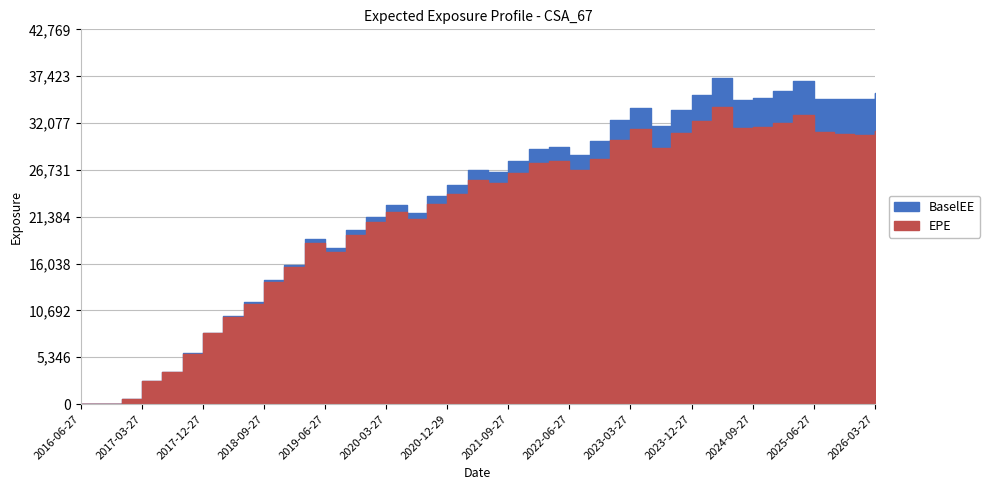

Reading right to left, extract all data points from this chart.

EPE: 2026-03-27=31133.7	2025-12-29=30706.5	2025-09-29=30852.4	2025-06-27=31030.3	2025-03-27=32972.5	2024-12-27=32118.5	2024-09-27=31577.3	2024-06-27=31457.5	2024-03-27=33898.8	2023-12-27=32265.8	2023-09-27=30902.8	2023-06-27=29265.6	2023-03-27=31363.2	2022-12-28=30189.4	2022-09-27=28027.7	2022-06-27=26690.9	2022-03-28=27703.0	2021-12-29=27515.9	2021-09-27=26393.9	2021-06-28=25201.7	2021-03-29=25566.1	2020-12-29=23956.0	2020-09-28=22815.1	2020-06-29=21086.1	2020-03-27=21963.5	2019-12-27=20782.5	2019-09-27=19327.8	2019-06-27=17346.4	2019-03-27=18427.7	2018-12-27=15612.0	2018-09-27=13909.3	2018-06-27=11439.6	2018-03-27=9957.4	2017-12-27=8067.0	2017-09-27=5743.8	2017-06-27=3647.1	2017-03-27=2662.1	2016-12-28=632.3	2016-09-27=0.0	2016-06-27=0.0
BaselEE: 2026-03-27=35479.8	2025-12-29=34827.1	2025-09-29=34821.2	2025-06-27=34844.9	2025-03-27=36851.2	2024-12-27=35731.1	2024-09-27=34965.2	2024-06-27=34668.4	2024-03-27=37191.3	2023-12-27=35242.8	2023-09-27=33604.4	2023-06-27=31681.7	2023-03-27=33813.6	2022-12-28=32419.3	2022-09-27=29974.9	2022-06-27=28428.7	2022-03-28=29396.3	2021-12-29=29090.8	2021-09-27=27797.7	2021-06-28=26442.8	2021-03-29=26737.2	2020-12-29=24972.0	2020-09-28=23703.9	2020-06-29=21835.7	2020-03-27=22678.7	2019-12-27=21399.3	2019-09-27=19845.8	2019-06-27=17761.1	2019-03-27=18823.0	2018-12-27=15909.5	2018-09-27=14140.8	2018-06-27=11602.2	2018-03-27=10079.3	2017-12-27=8150.1	2017-09-27=5791.9	2017-06-27=3671.1	2017-03-27=2674.9	2016-12-28=634.4	2016-09-27=0.0	2016-06-27=0.0